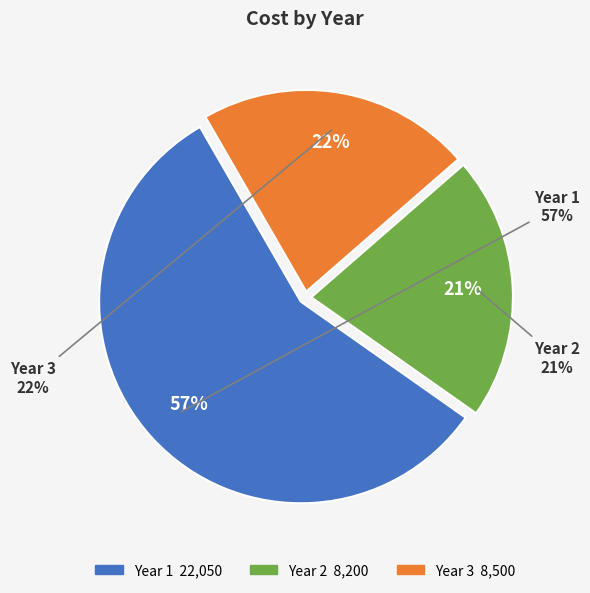

To the nearest percent, what is the average slice percentage?

33%